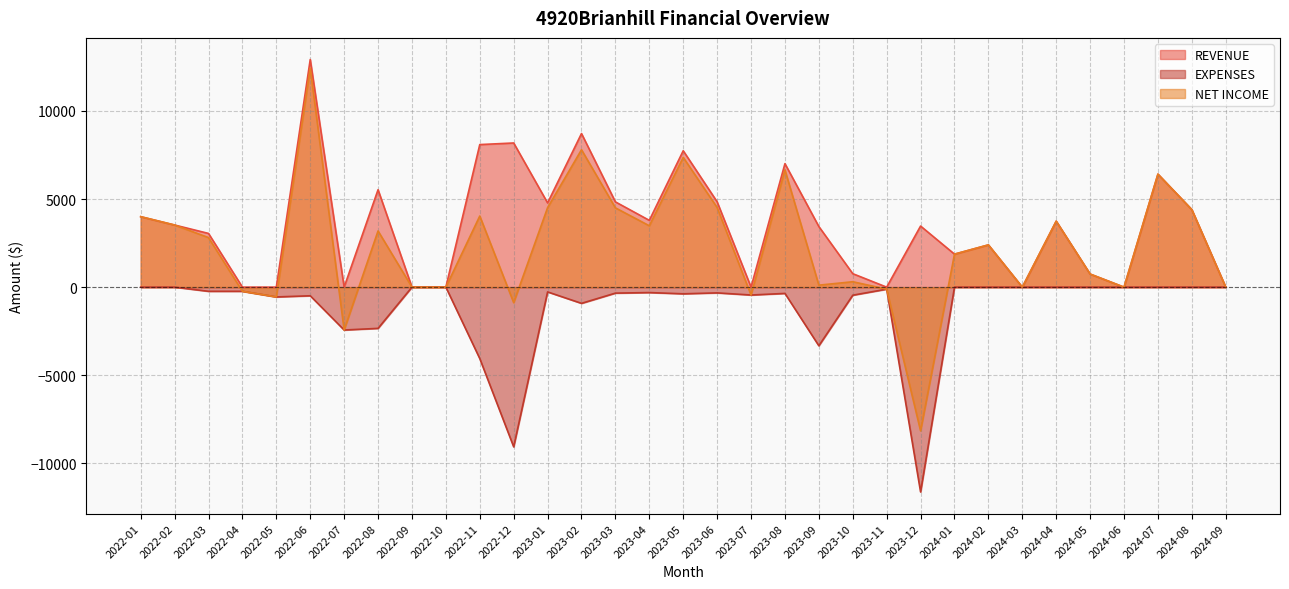

Which category has the highest value across all series?

2022-06